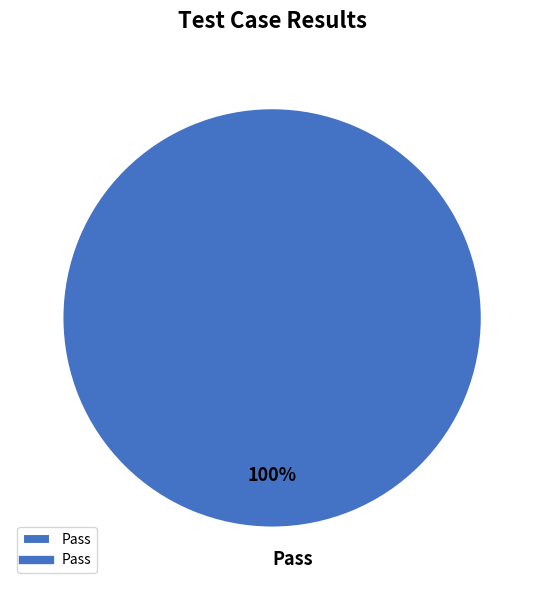

What percentage is the Pass slice, to the nearest percent?

100%